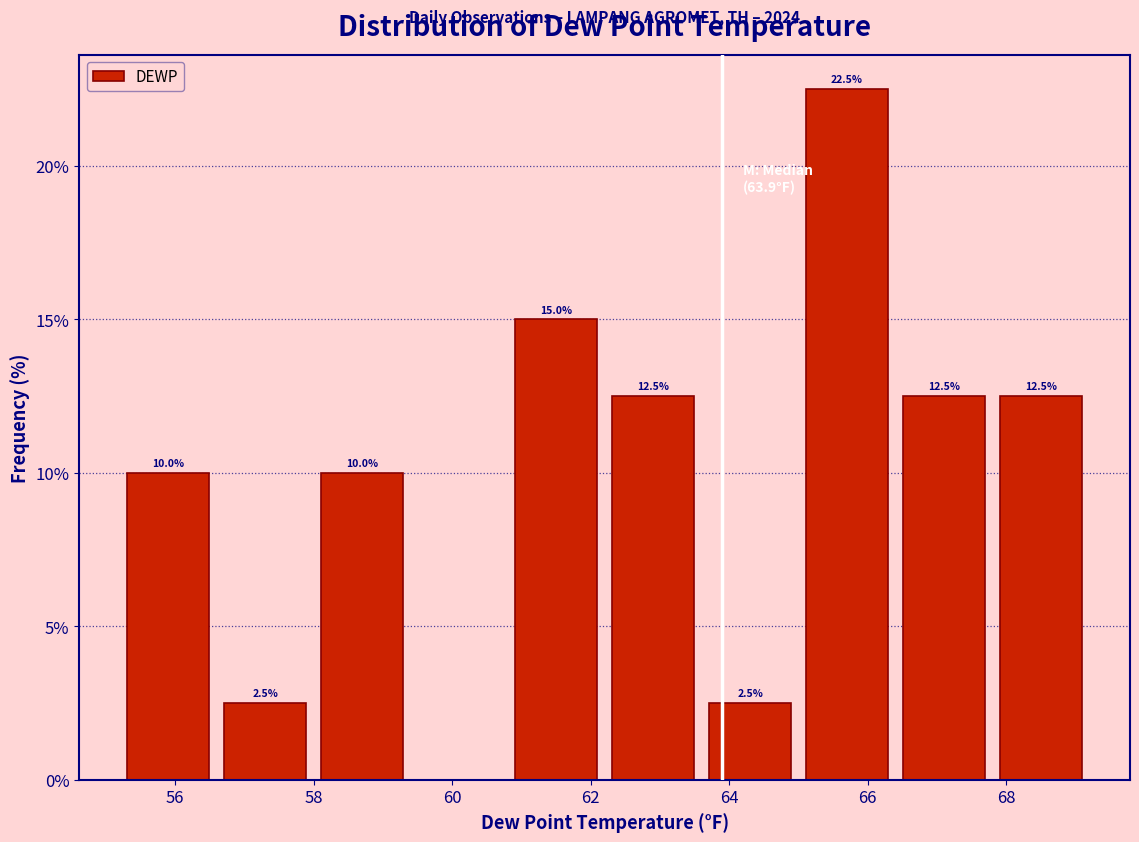

Which range on the x-axis has the tallest bar?

65.0 to 66.4